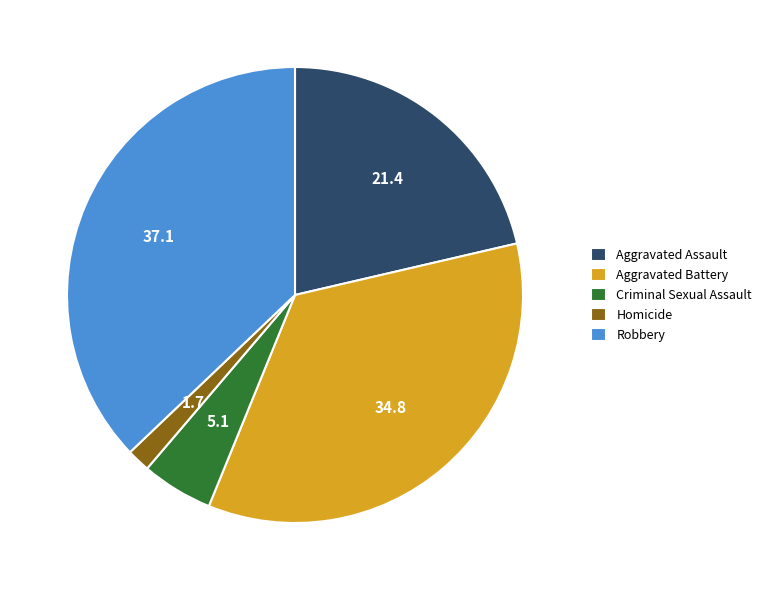

Rank the categories by value from lowest to highest.

Homicide, Criminal Sexual Assault, Aggravated Assault, Aggravated Battery, Robbery